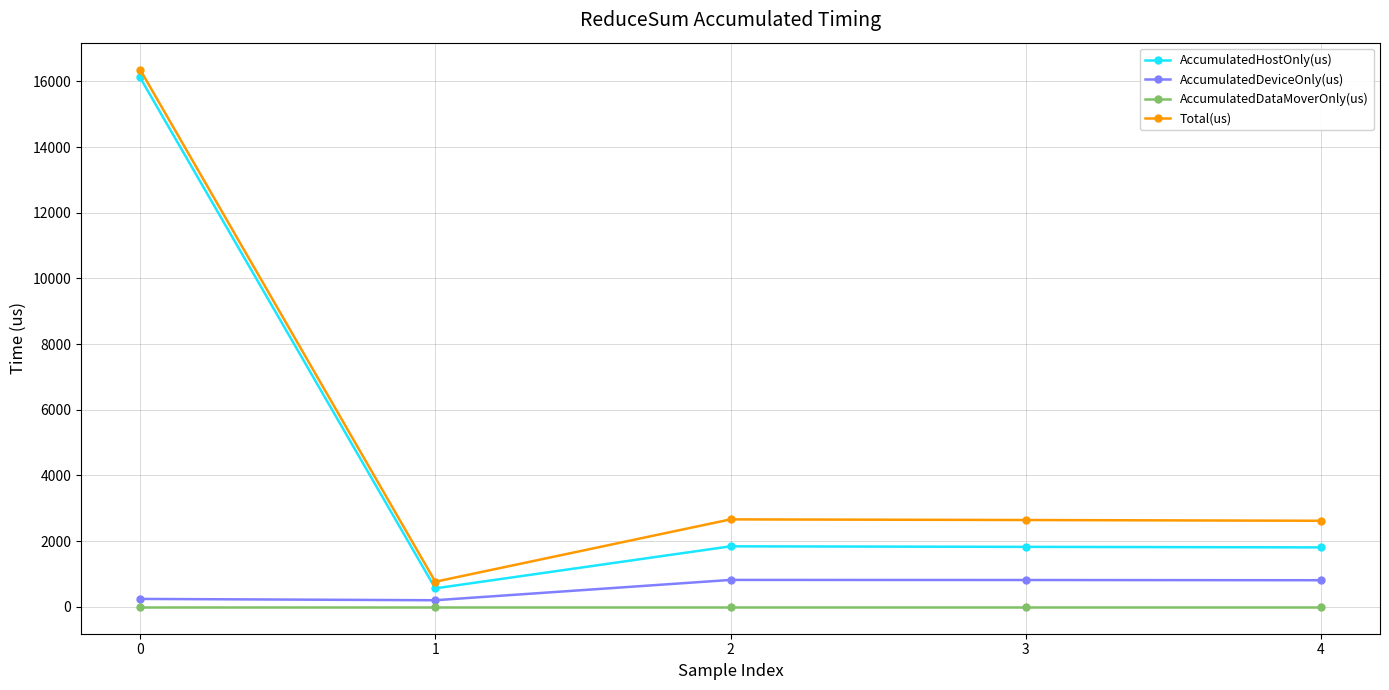

How many lines are shown in the chart?

4